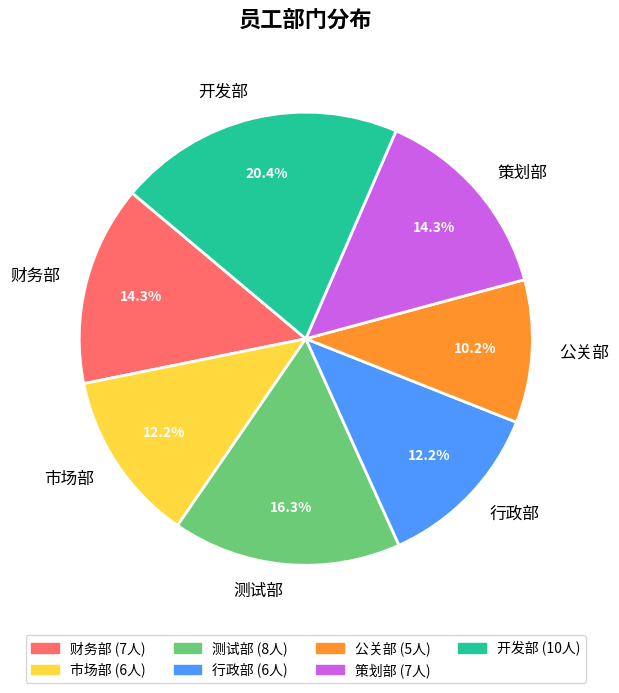

What percentage is the 市场部 slice, to the nearest percent?

12%